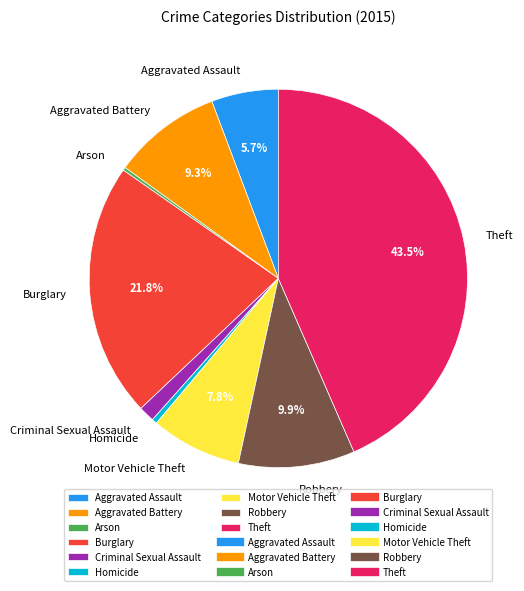

What is the ratio of the value at Theft to the value at Motor Vehicle Theft?

5.6